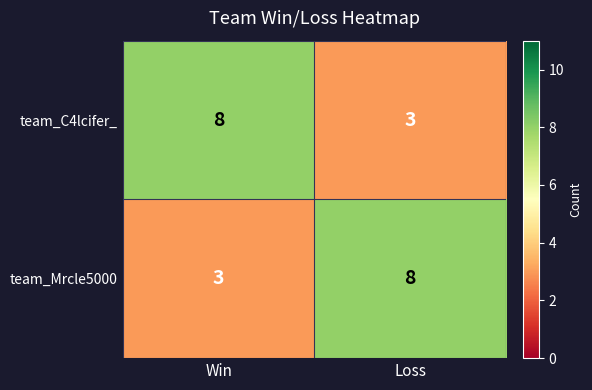

List the labels in order of team_Mrcle5000 value, smallest first.

Win, Loss